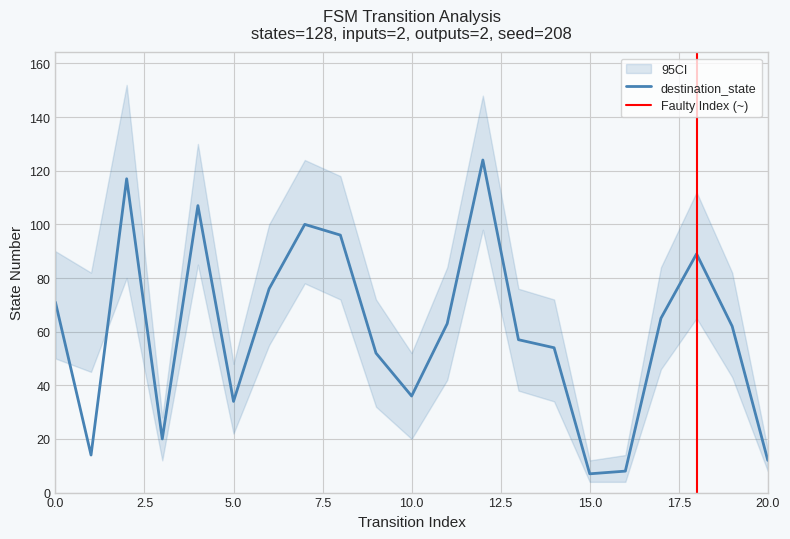

Between 15 and 17, which series saw the biggest shift?

ci_upper